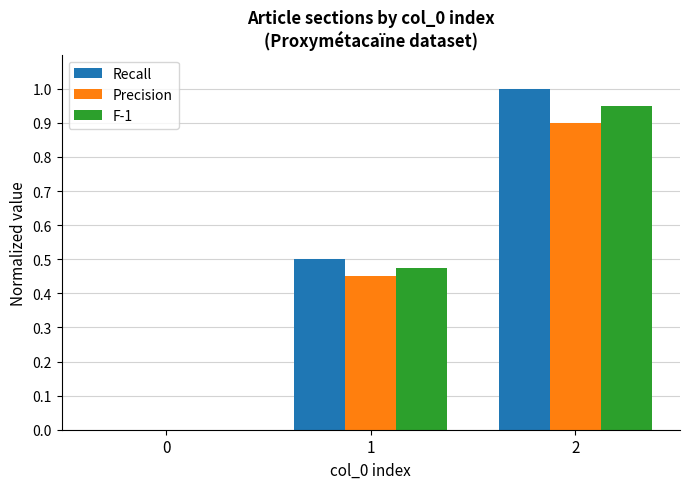

The value of Precision at 1 is 0.7. True or false?

False